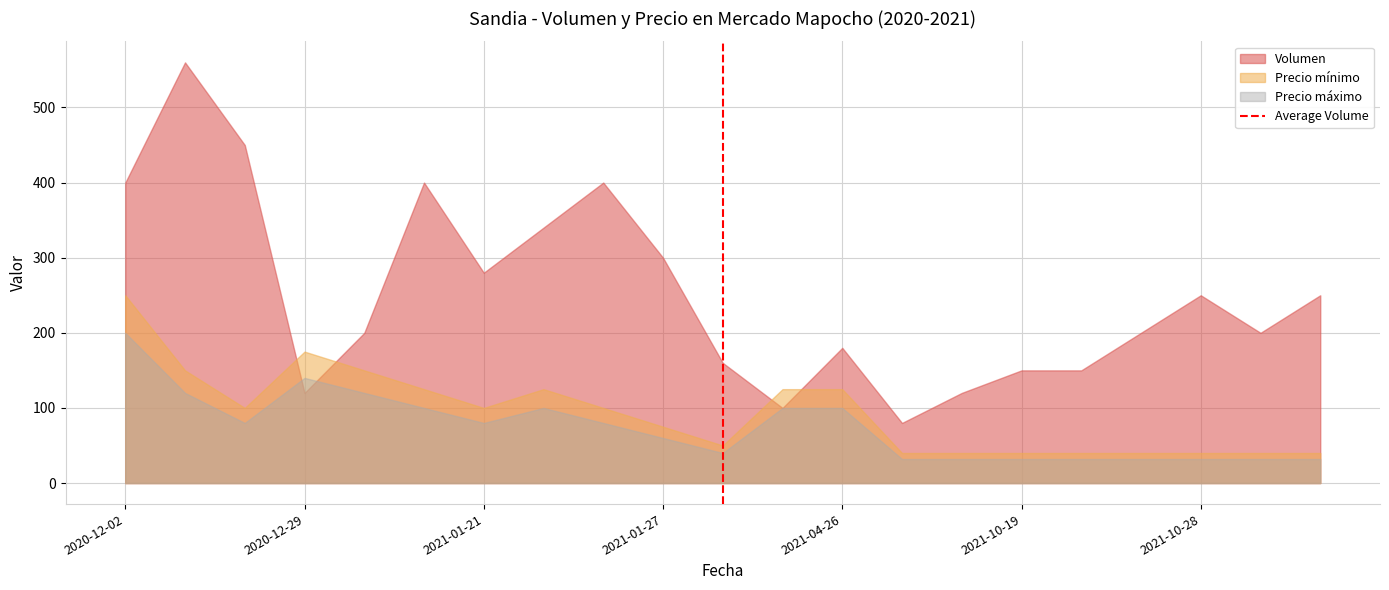

How many intersections are there between Precio mínimo and Volumen?

4